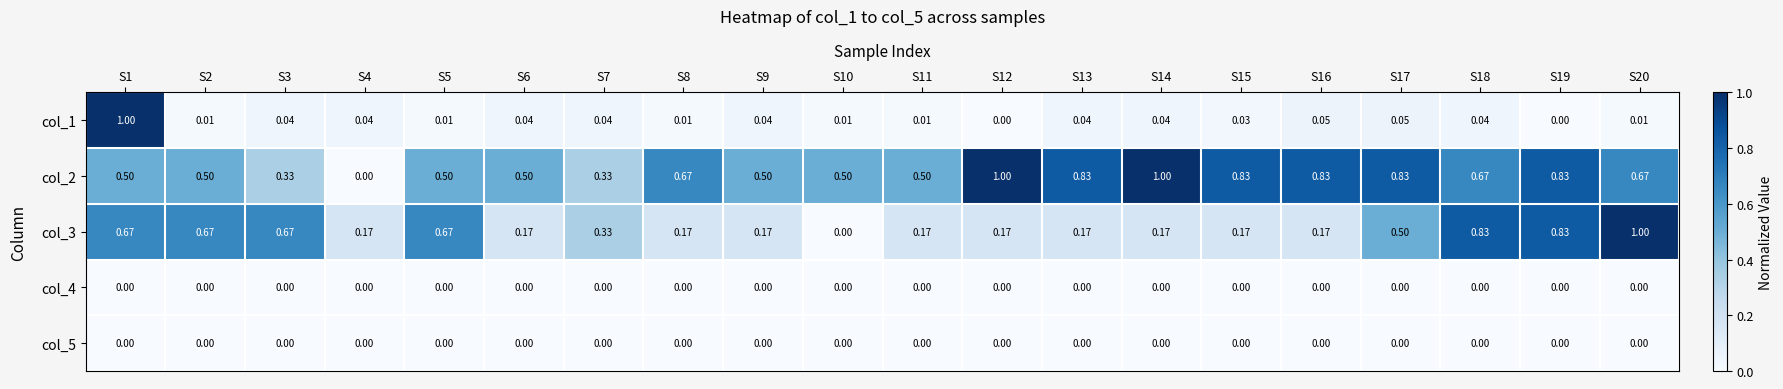

Is the value of col_5 at S9 greater than the value of col_2 at S17?

No